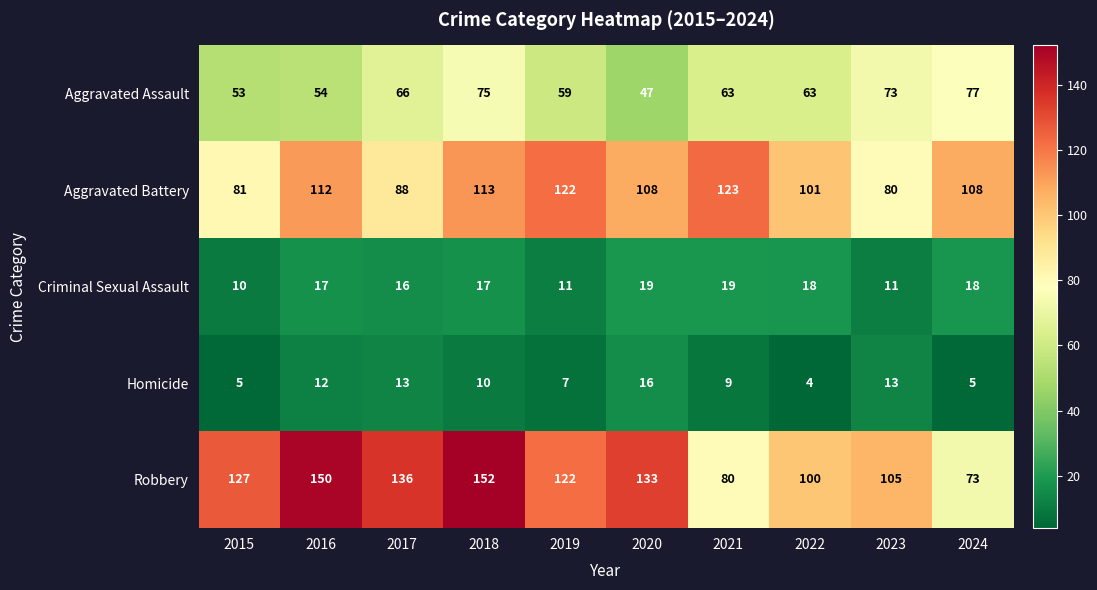

Is it true that Aggravated Battery equals 36 at 2023?

False